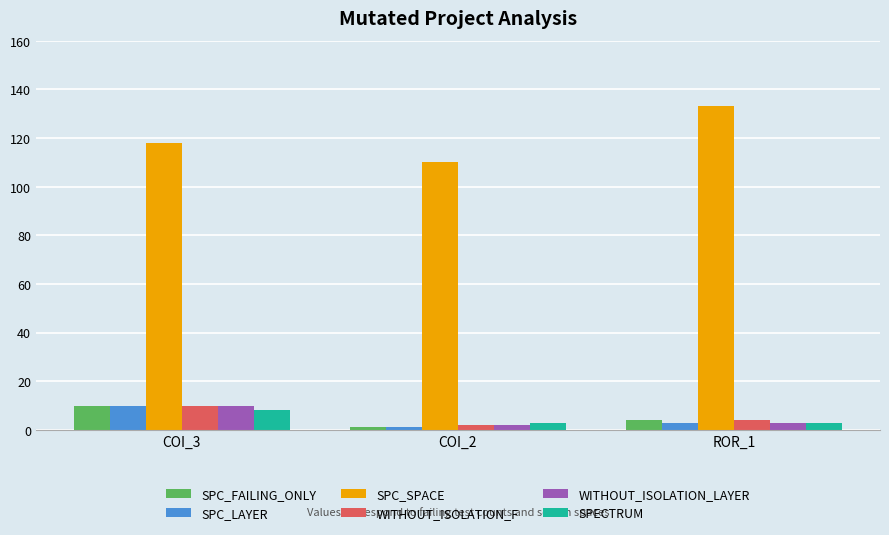

How many bars are there in total?

18